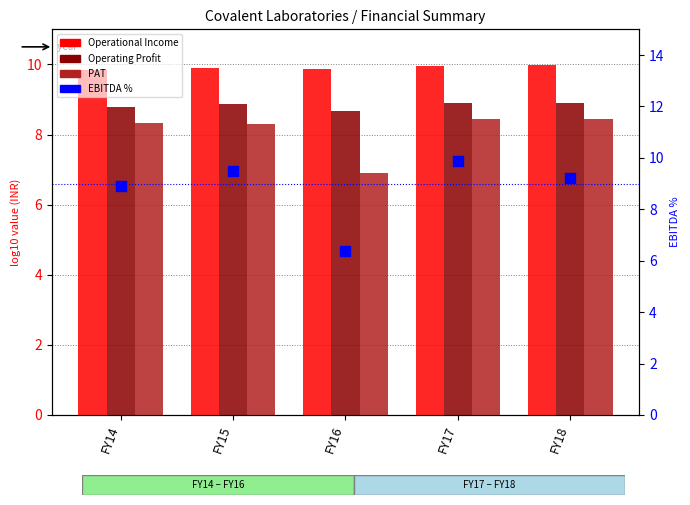

Which series has the largest total across all categories?

Operational Income